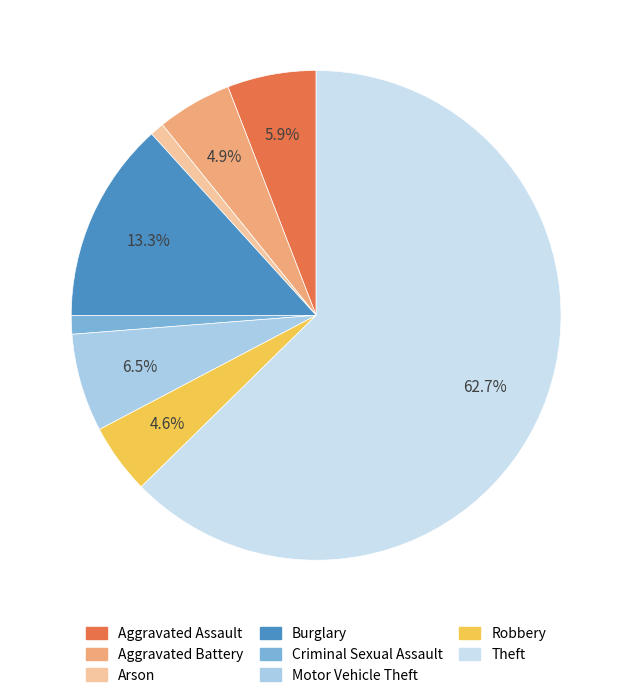

Which slice is the smallest?

Arson